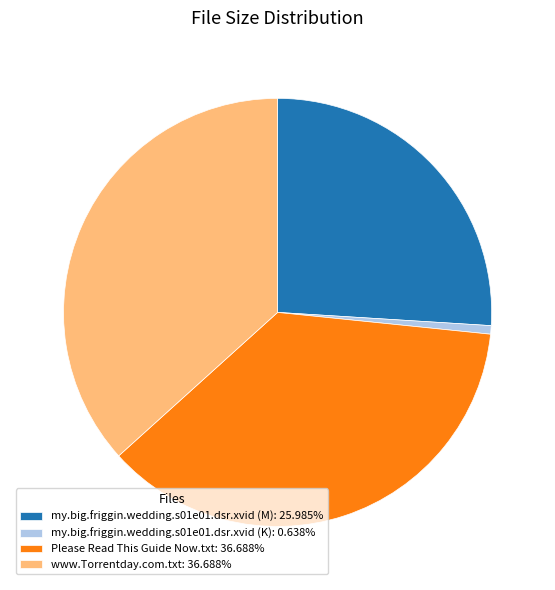

How many segments does this pie chart have?

4